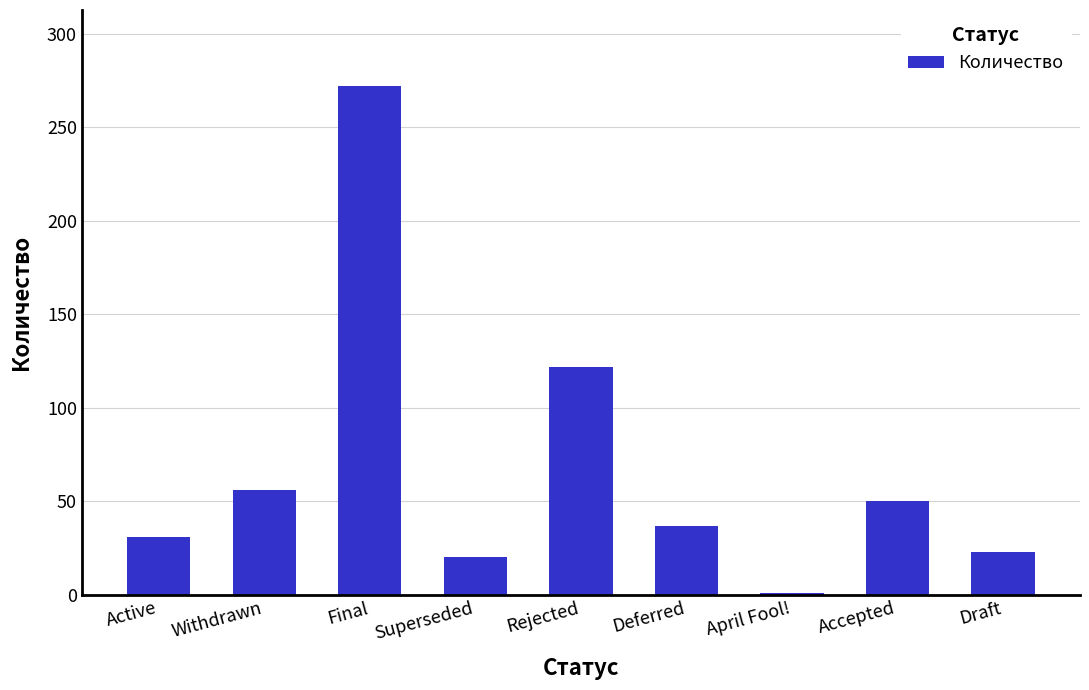

Reading left to right, extract all data points from this chart.

31	56	272	20	122	37	1	50	23